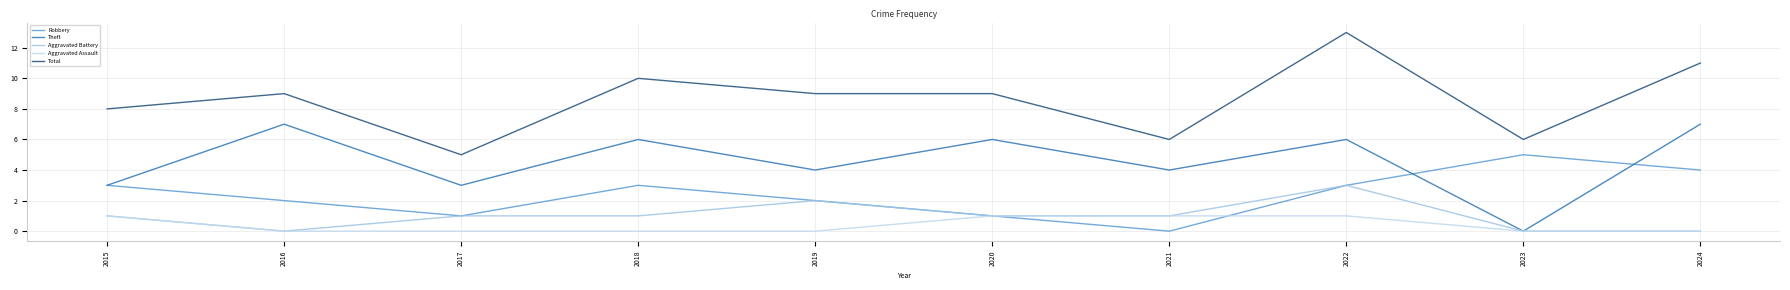

Which series has the largest range (max minus min)?

Total